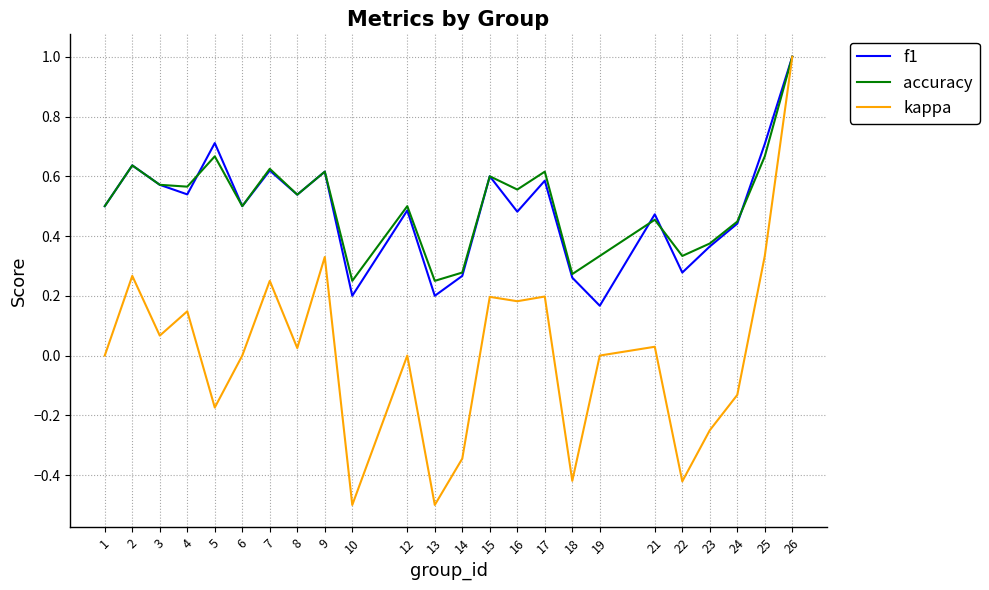

What is the highest value of the kappa series?

1.0